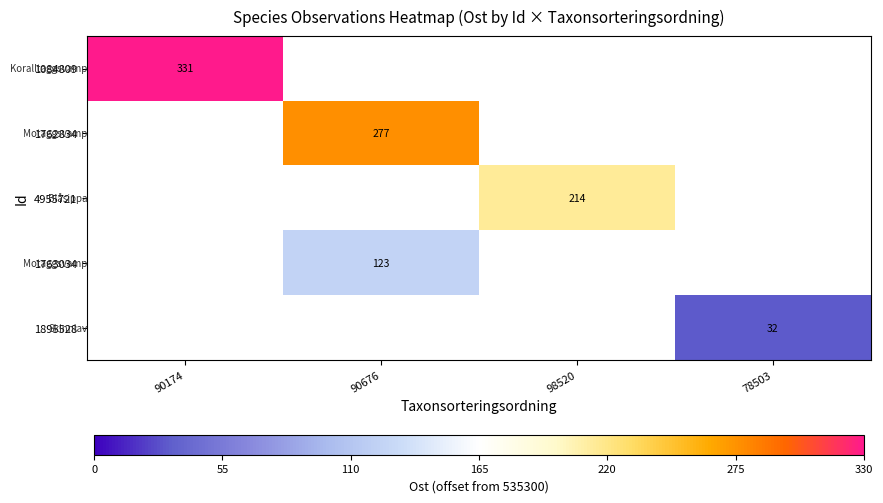

Is the value of 1763034 at 90676 greater than the value of 1895528 at 78503?

Yes